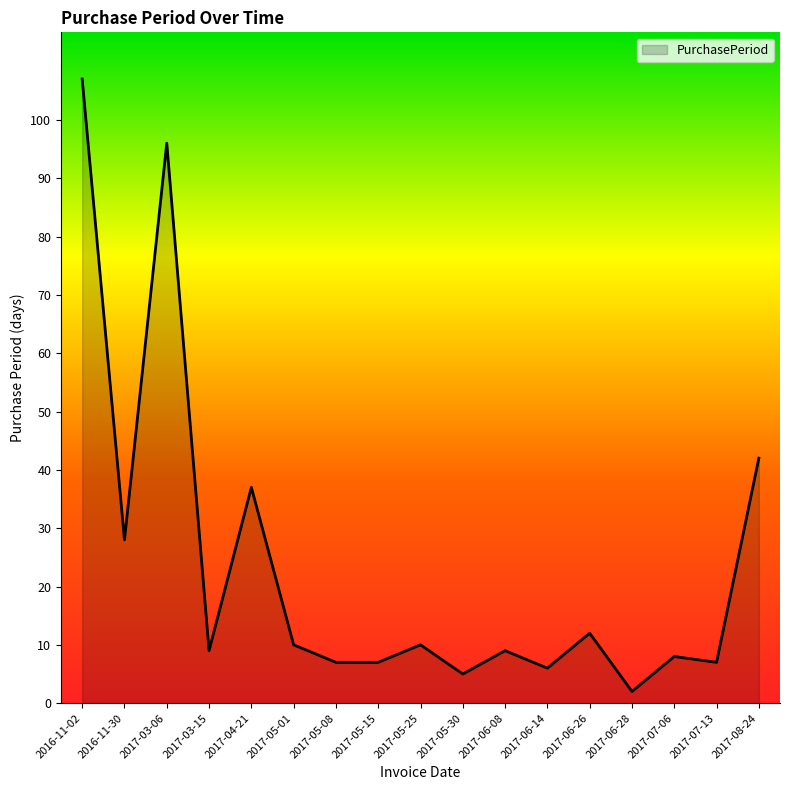

At which category does the chart reach its peak across all series?

2016-11-02